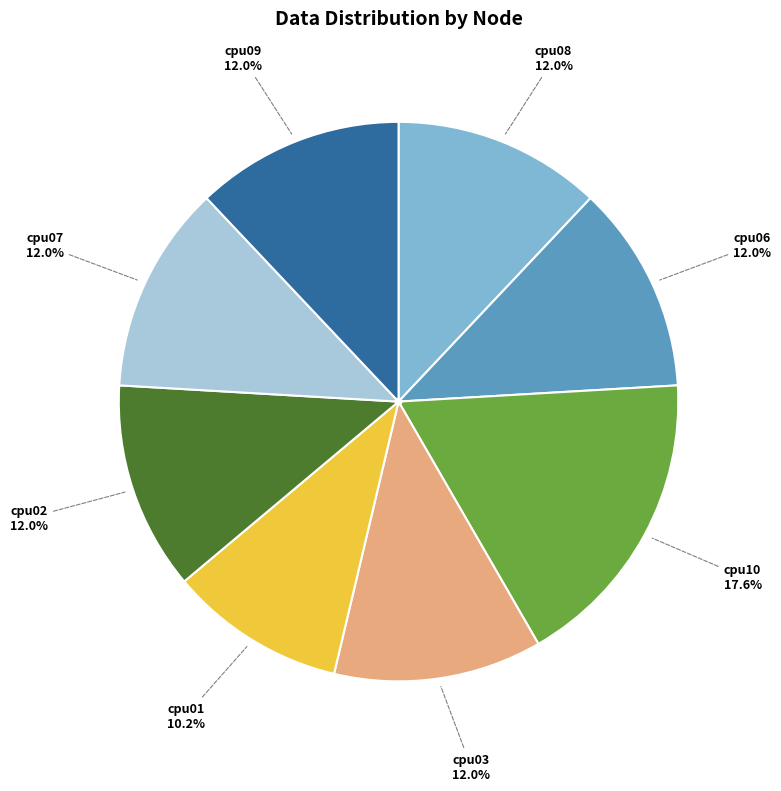

Between cpu10 and cpu03, which is larger?

cpu10